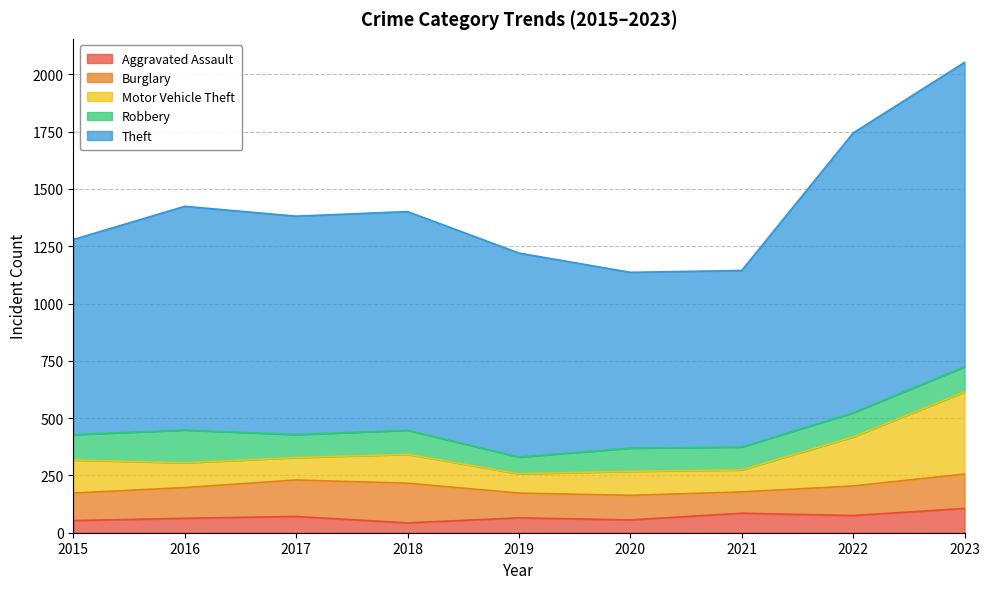

What is the smallest value displayed?

43